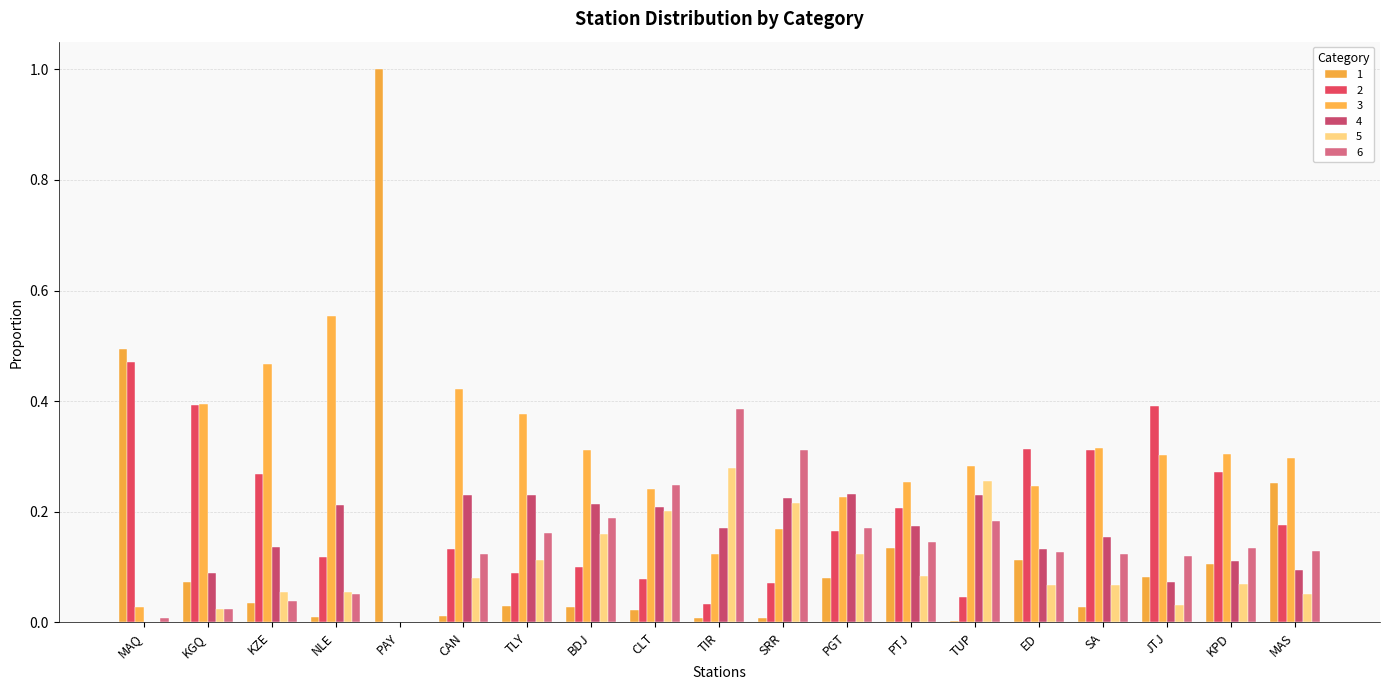

How many categories are shown in the chart?

19